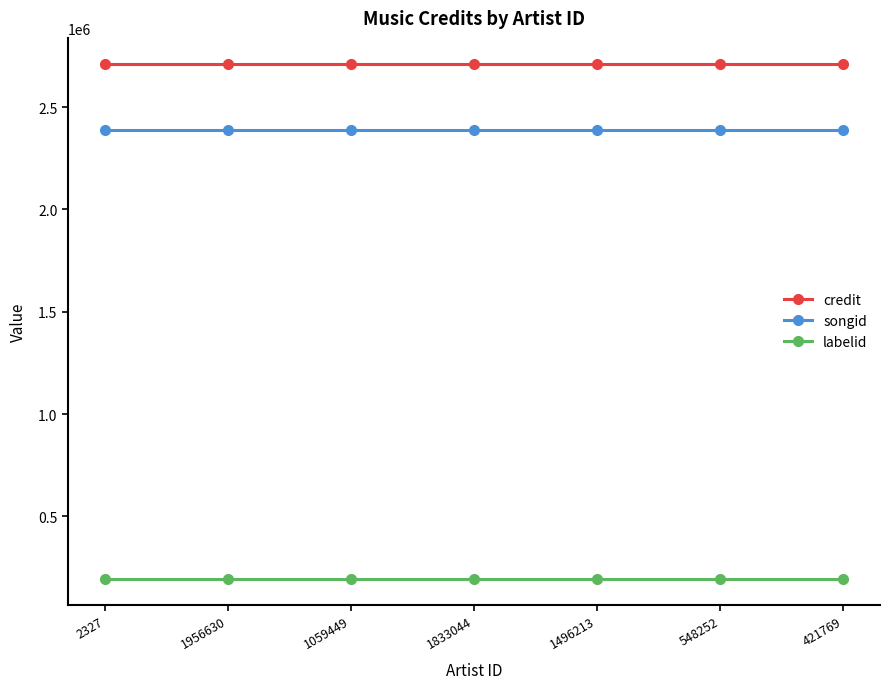

What is the spread (max minus min) of values at 1496213?

2517708